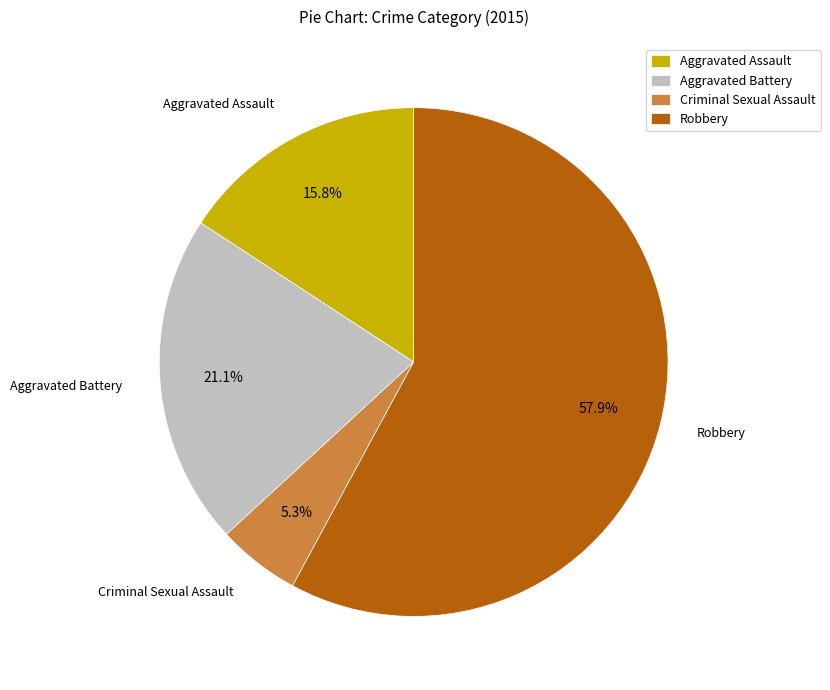

What is the smallest slice in the pie chart?

Criminal Sexual Assault